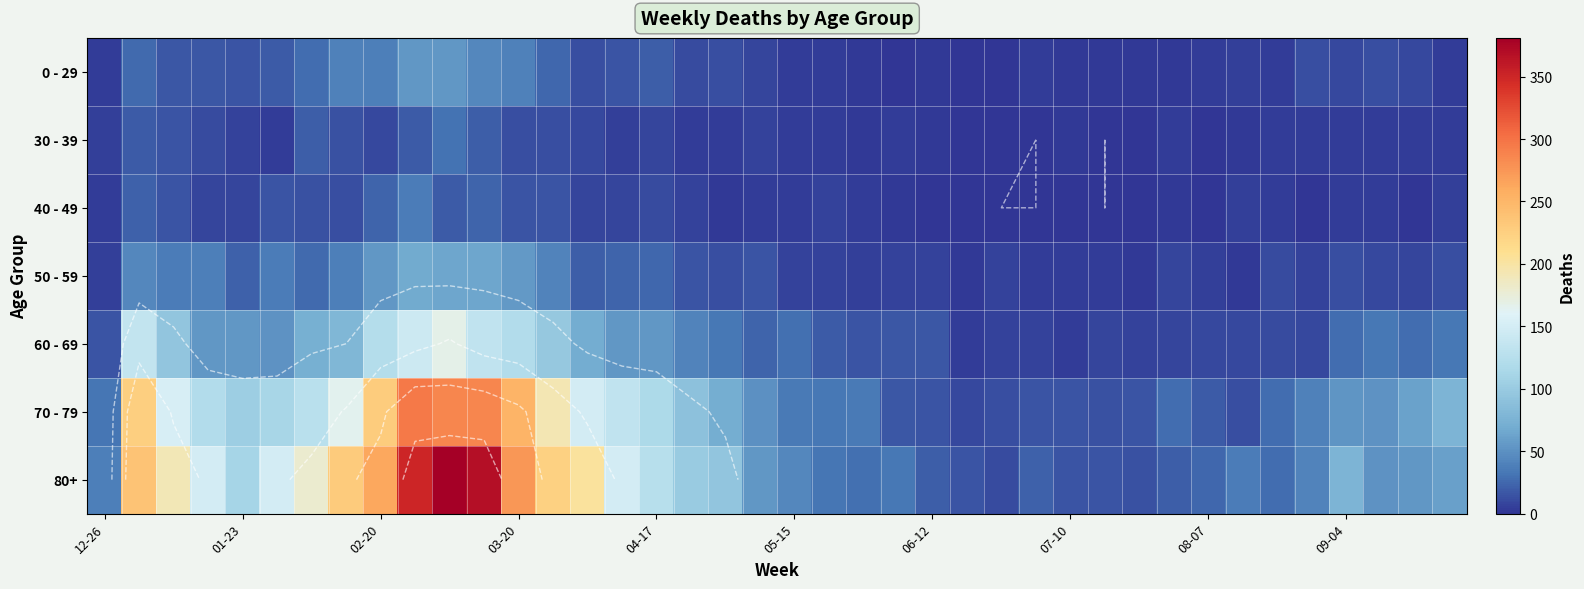

The 60 - 69 series shows 8 at 12-26. True or false?

False